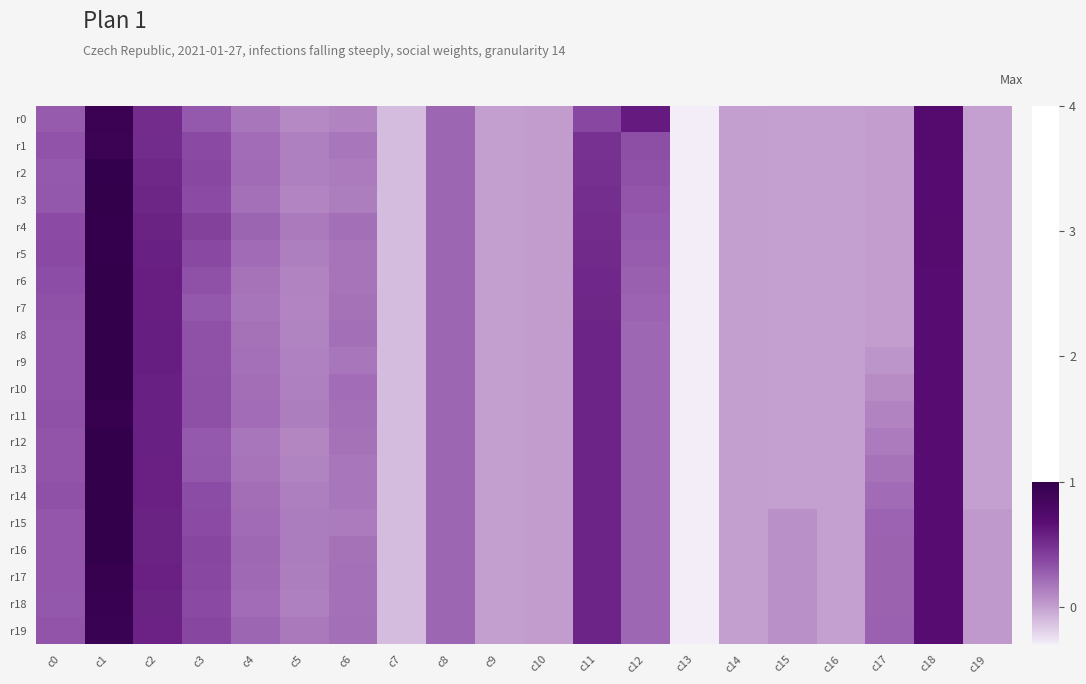

Is it true that r2 equals -0.8 at c9?

False